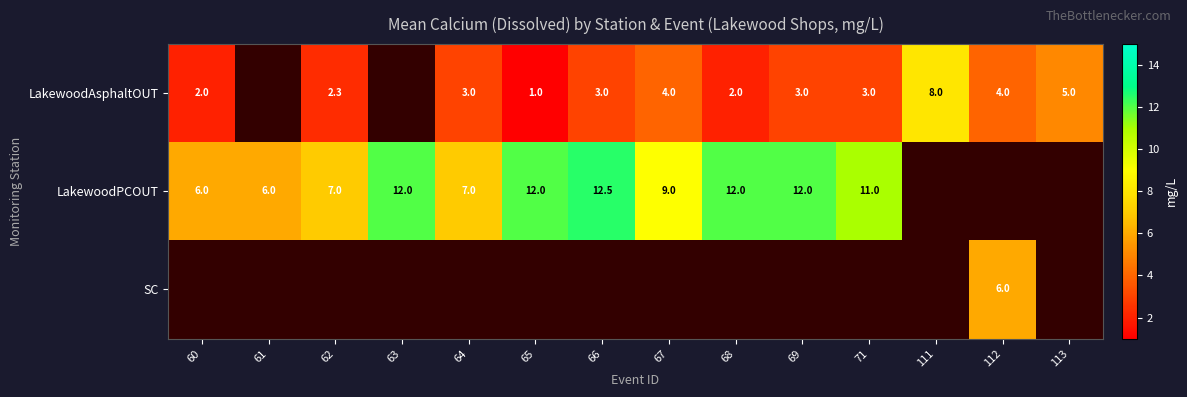

Is it true that LakewoodAsphaltOUT equals 2.2 at 112?

False